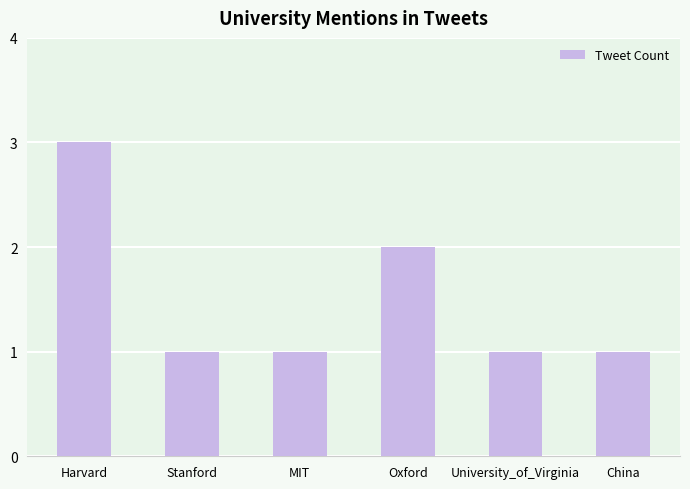

How many values are between 1 and 2?

5